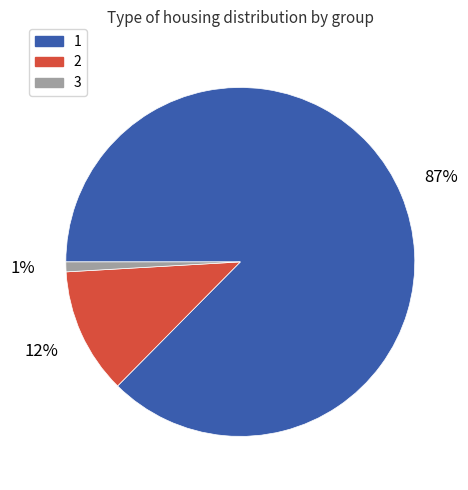

To the nearest percent, what is the average slice percentage?

33%